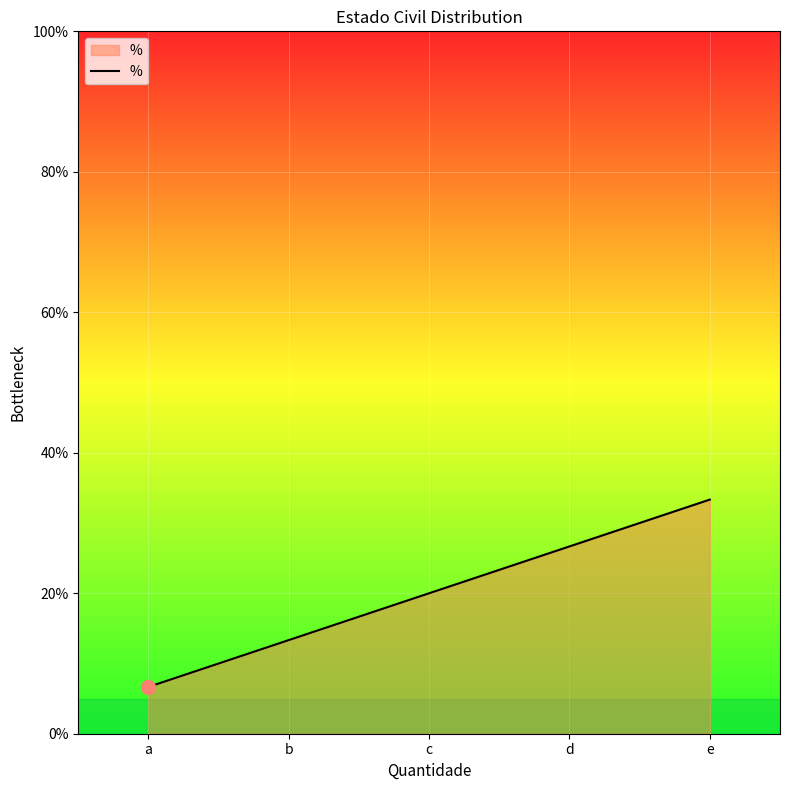

What is the greatest value displayed?

33.3